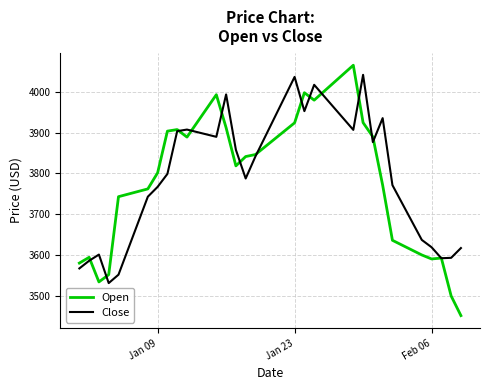

Which series has the largest range (max minus min)?

Open